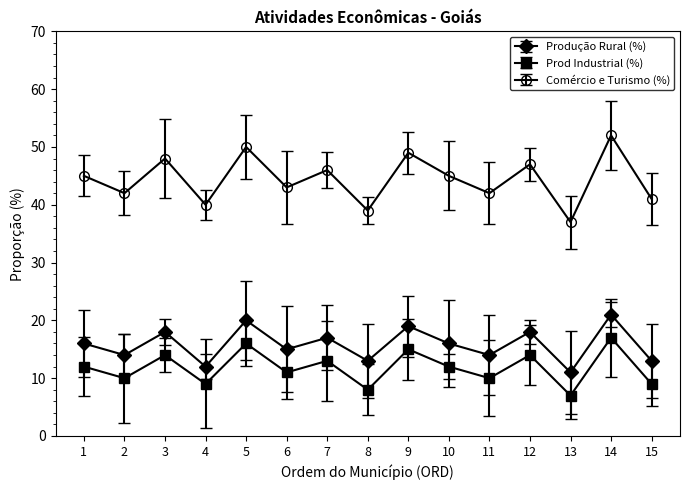

True or false: Comércio e Turismo (%) and Prod Industrial (%) intersect in this chart.

False